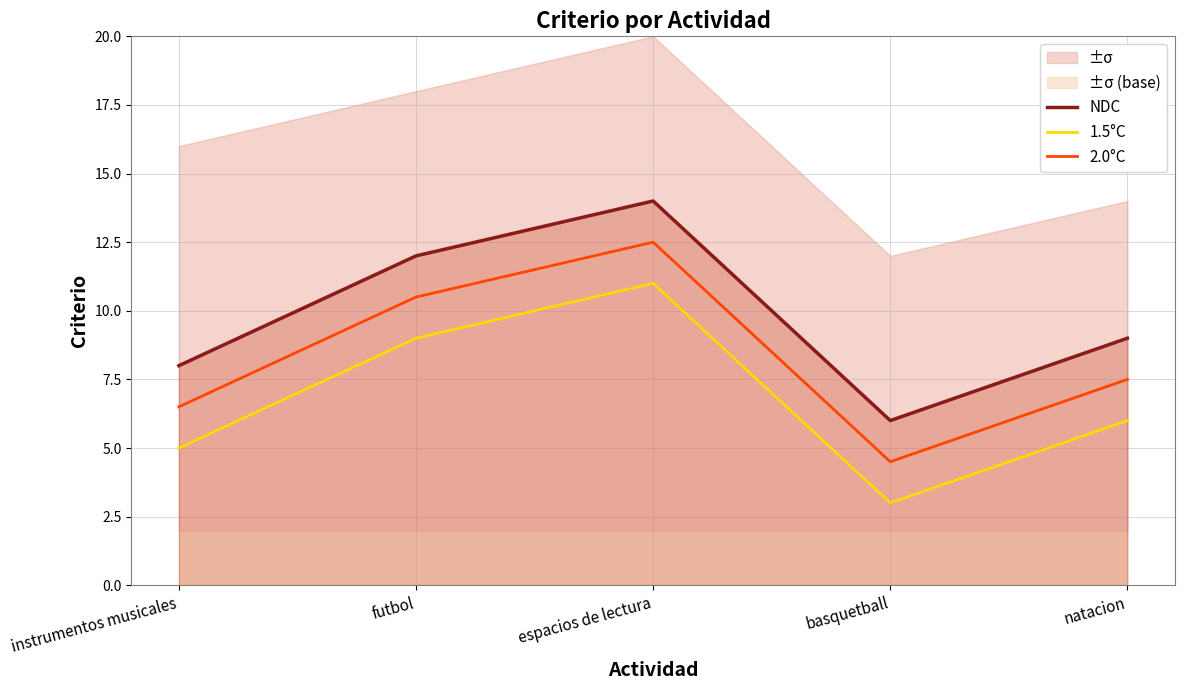

Is it true that NDC equals 14.0 at espacios de lectura?

True